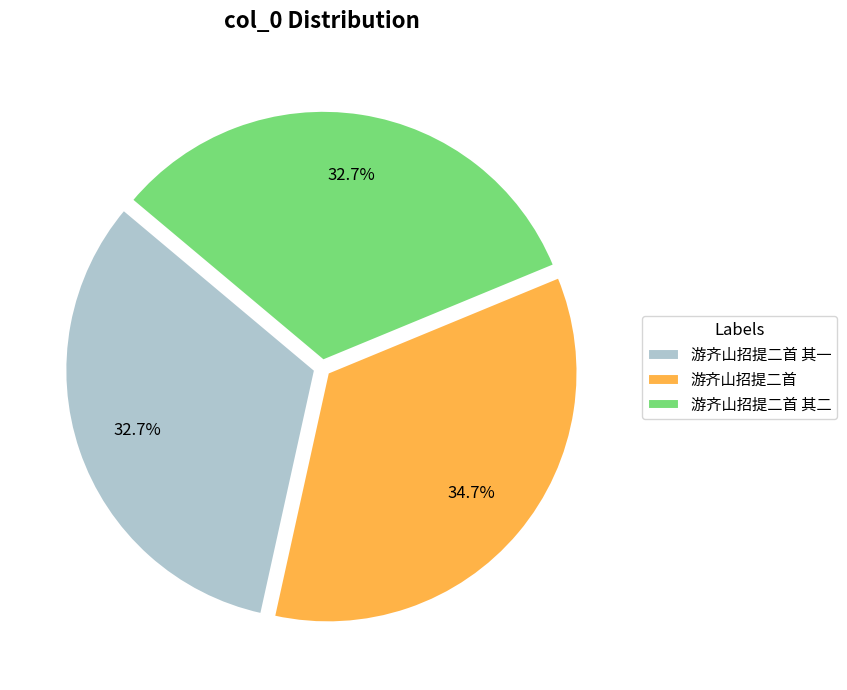

What percentage is the 游齐山招提二首 其一 slice, to the nearest percent?

33%